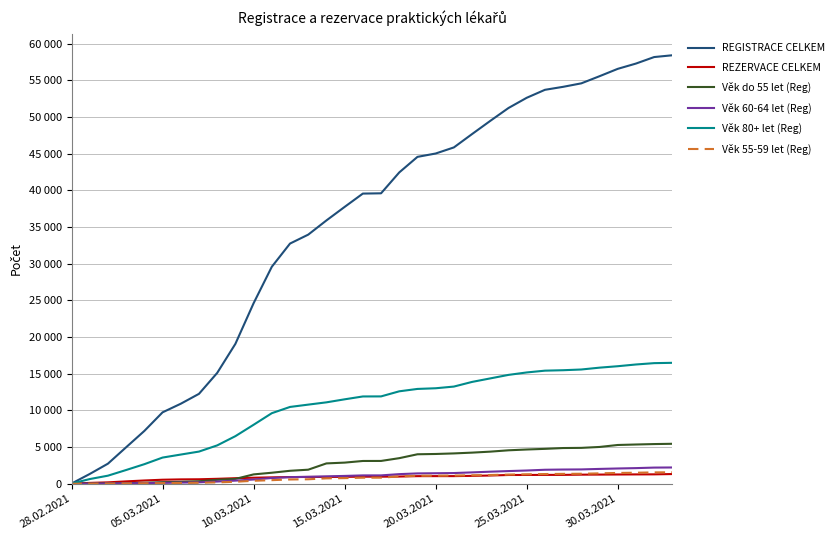

What is the value of the REGISTRACE CELKEM point at the 26th from the left?

52619